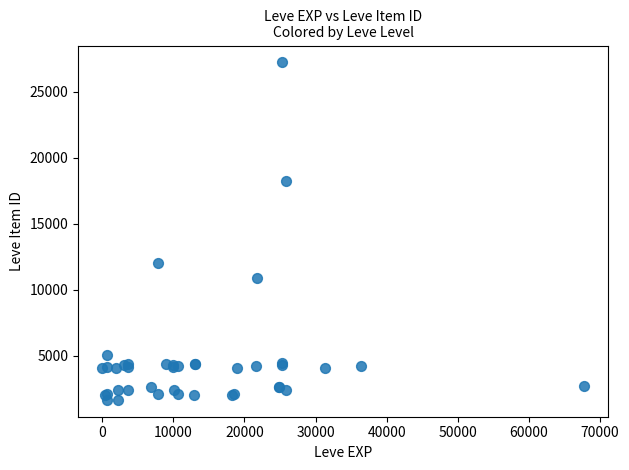

What Y value in the scatter plot is closest to 14448?

12018